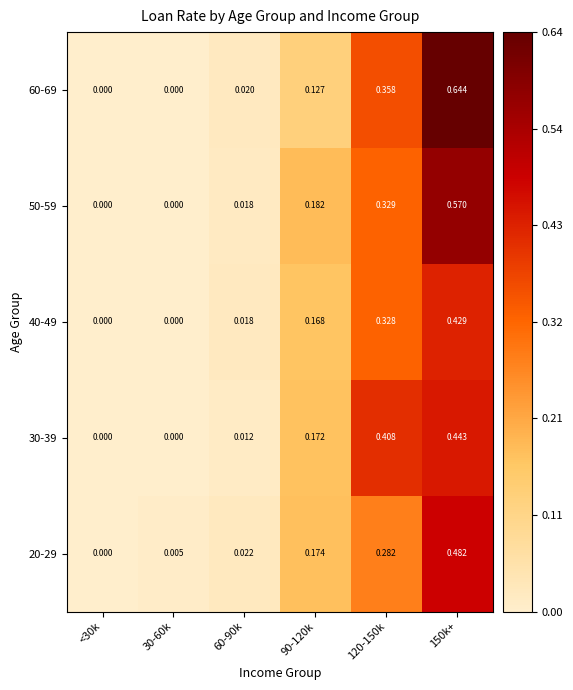

Is the value of 50-59 at 150k+ greater than the value of 40-49 at <30k?

Yes